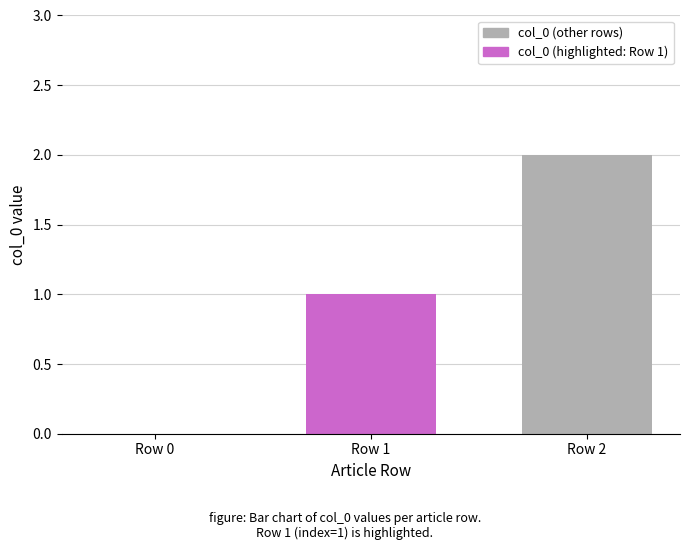

Which has a higher value, Row 0 or Row 1?

Row 1